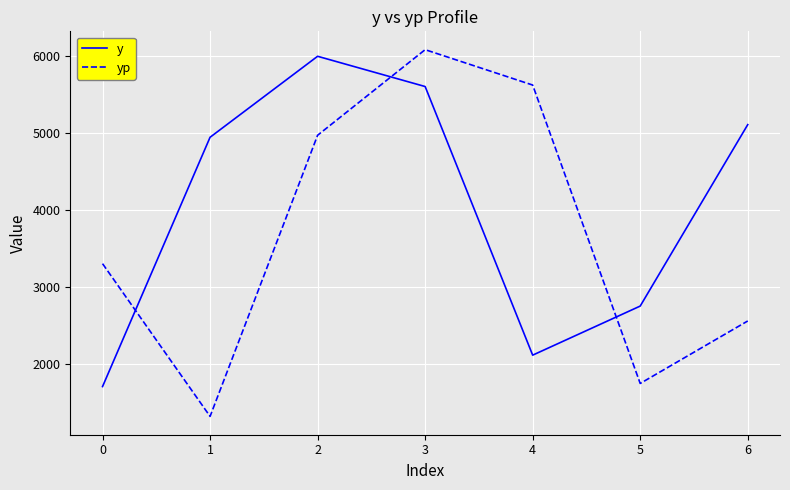

List the labels in order of y value, smallest first.

0, 4, 5, 1, 6, 3, 2